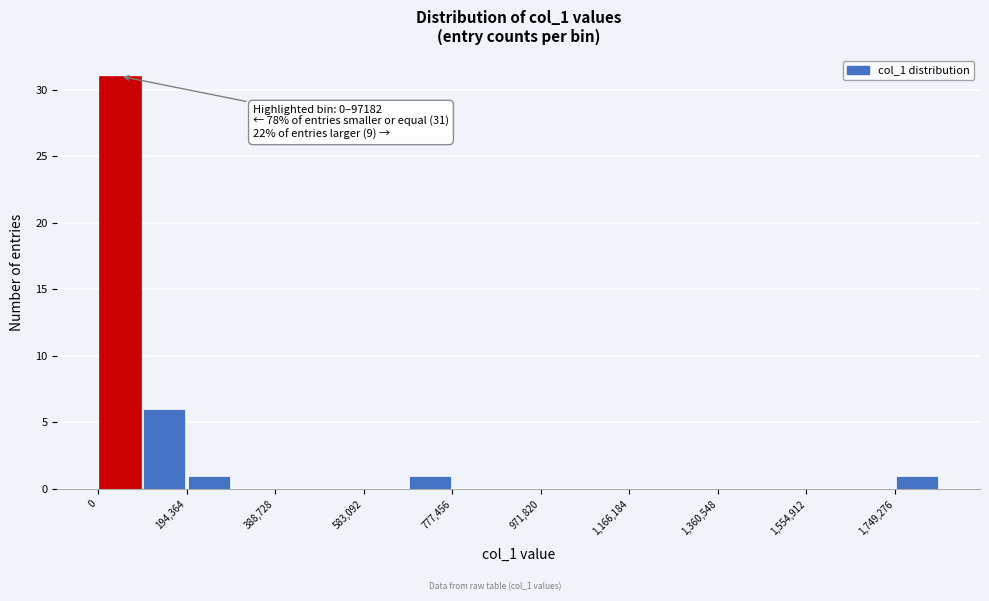

Over which range of the x-axis is the bar tallest?

0 to 100000